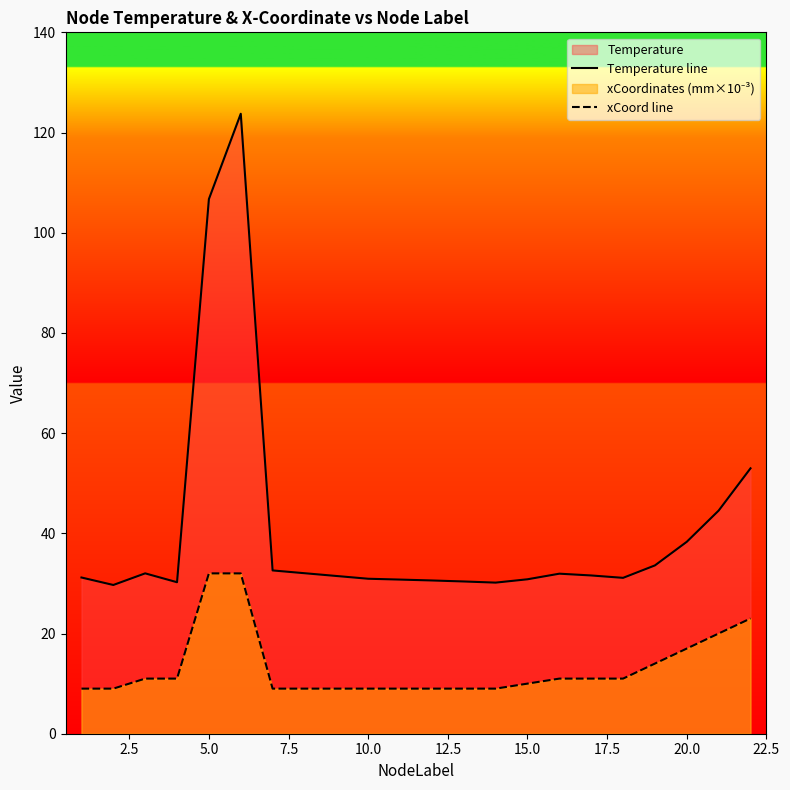

At 15.0, list the series in order from smallest to largest.

xCoord line, Temperature line